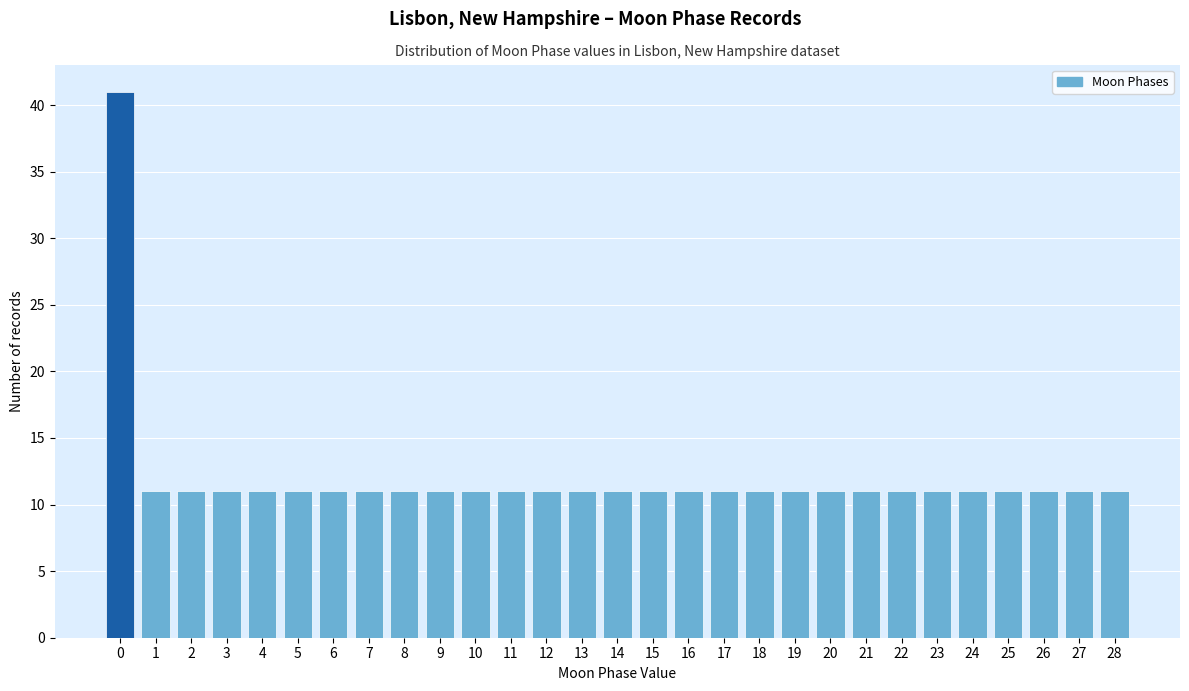

Reading left to right, what are all the values shown in this chart?

41	11	11	11	11	11	11	11	11	11	11	11	11	11	11	11	11	11	11	11	11	11	11	11	11	11	11	11	11